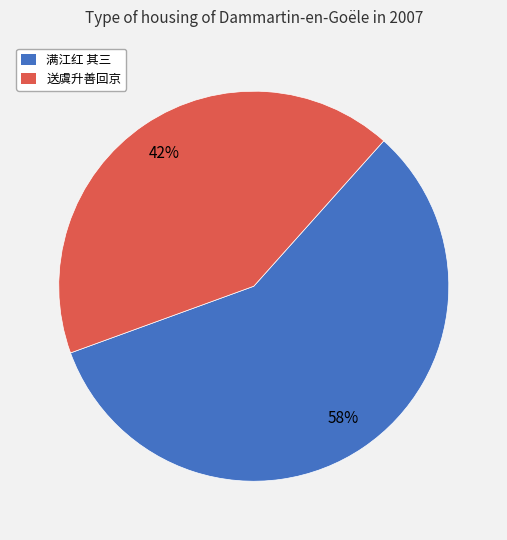

To the nearest percent, what percentage of the pie is 满江红 其三?

58%